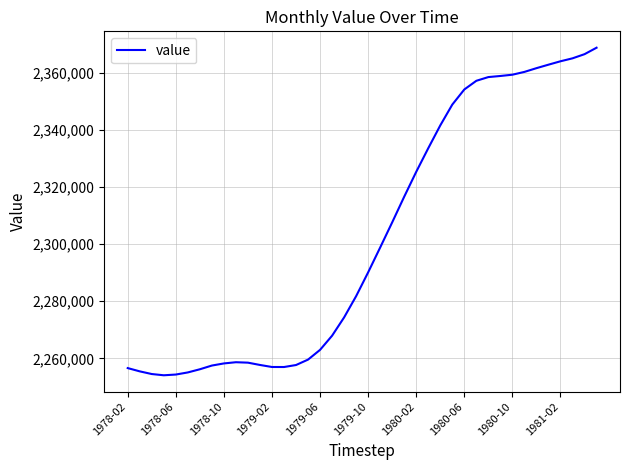

What is the smallest value displayed?

2254058